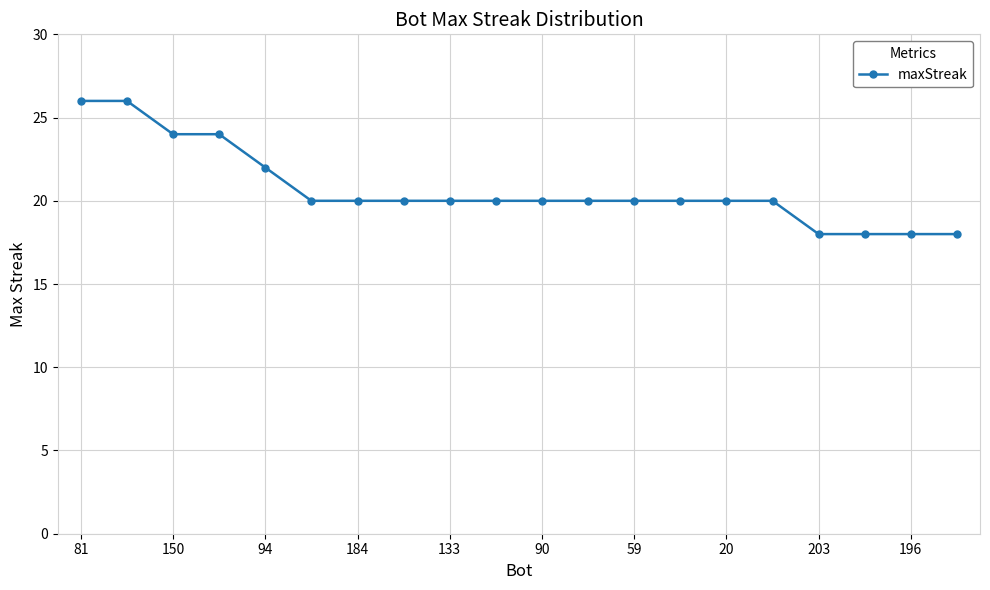

What is the sum of all values?

414